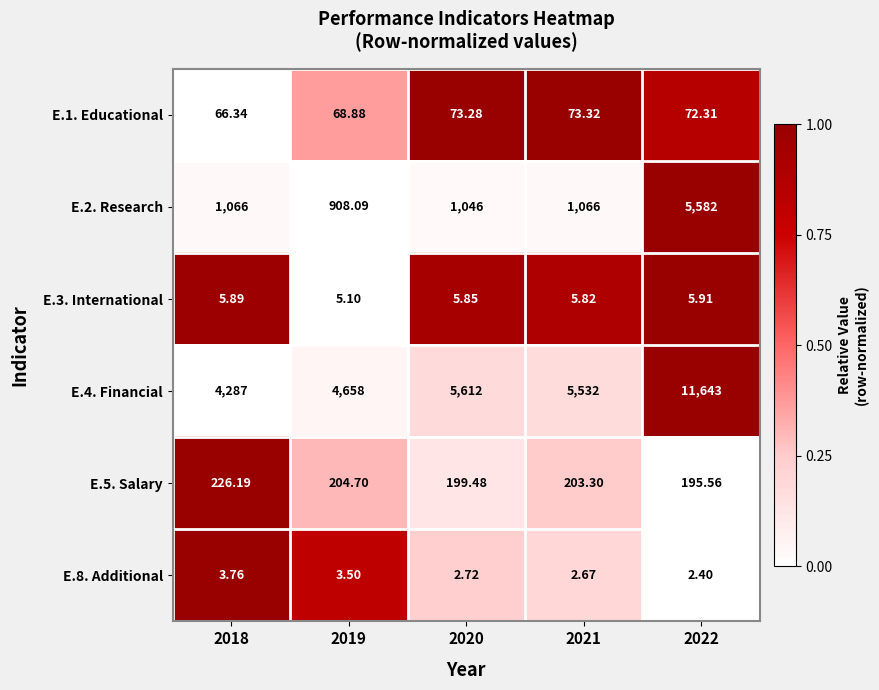

What is the total value across all series at 2022?

17501.2